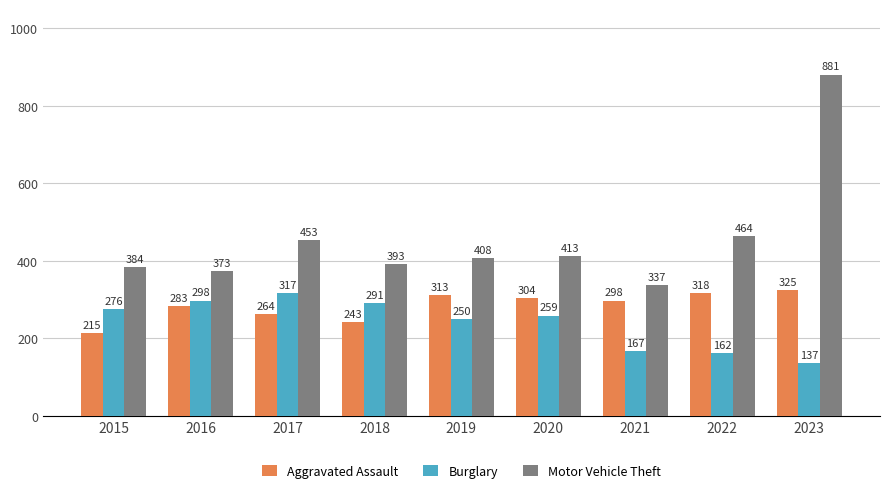

At how many categories does at least one series exceed 605?

1